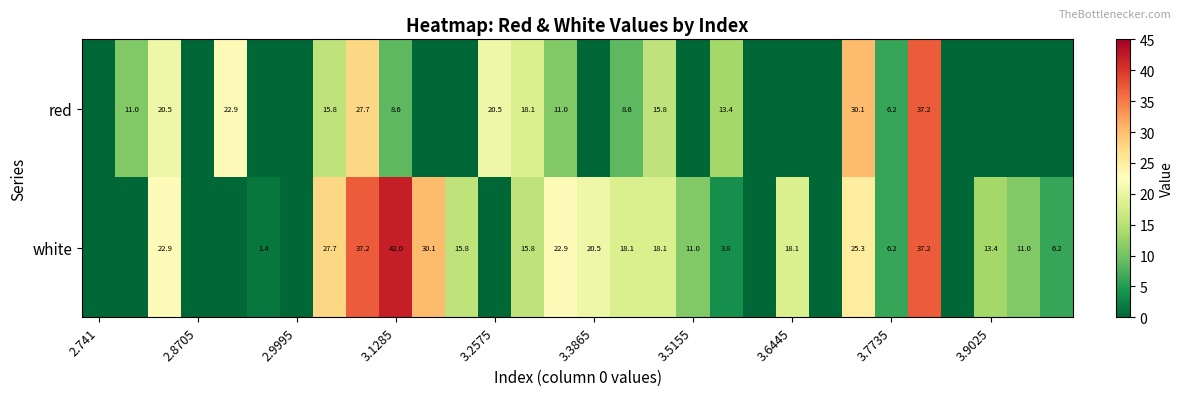

The value of white at 3.6445 is 5.4. True or false?

False